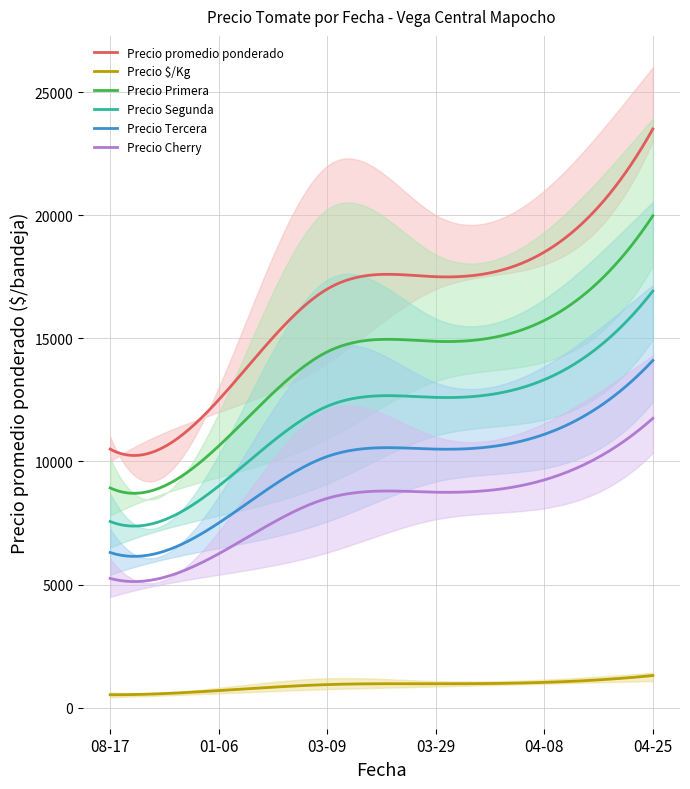

What is the lowest value of the Precio Primera series?

8705.7